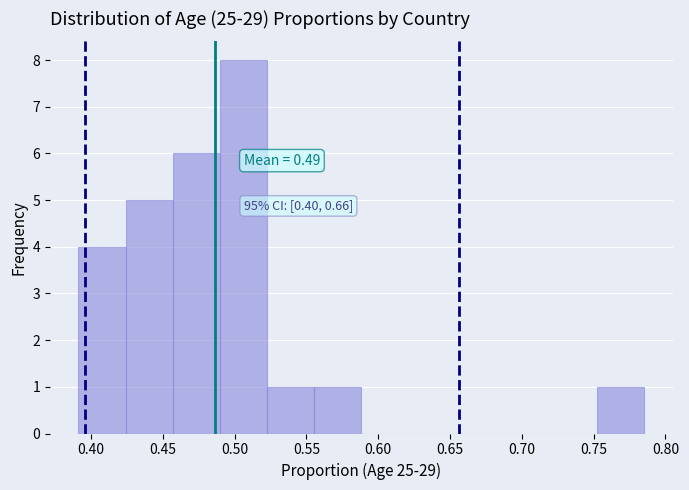

Over which range of the x-axis is the bar tallest?

0.490 to 0.525